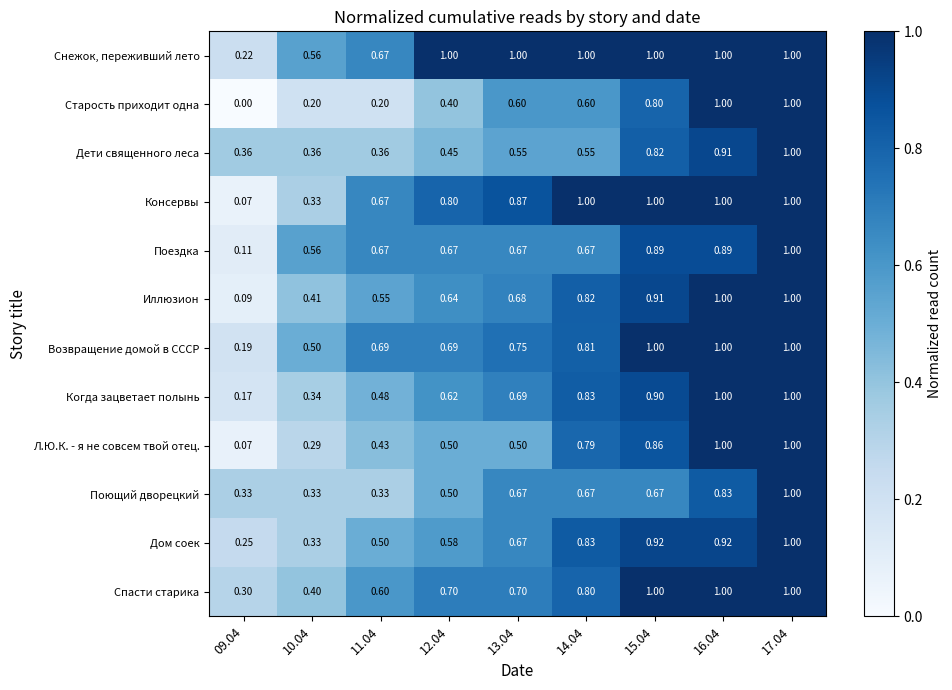

Which series has the largest total across all categories?

Снежок, переживший лето